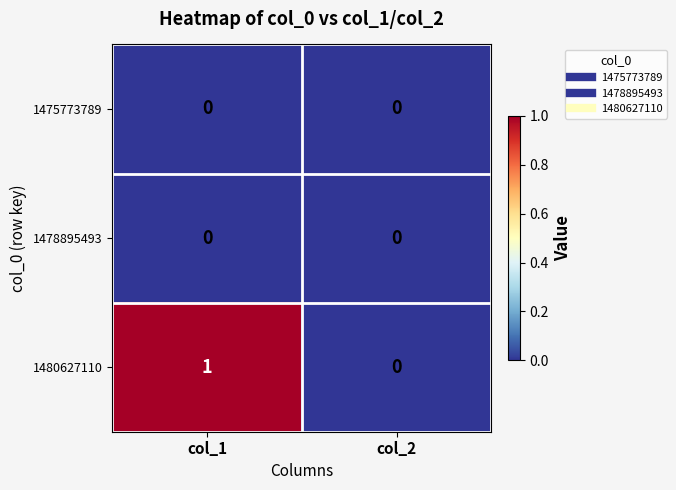

Which series has the largest total across all categories?

1480627110